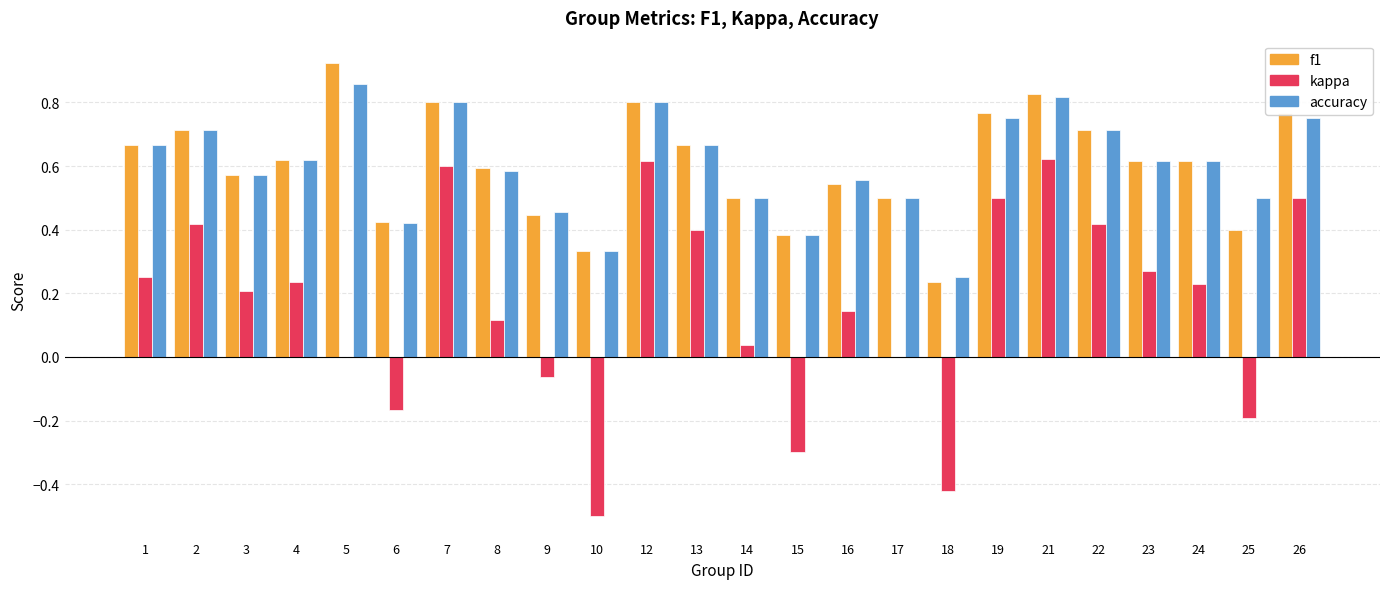

At which label is accuracy closest to 0?

18